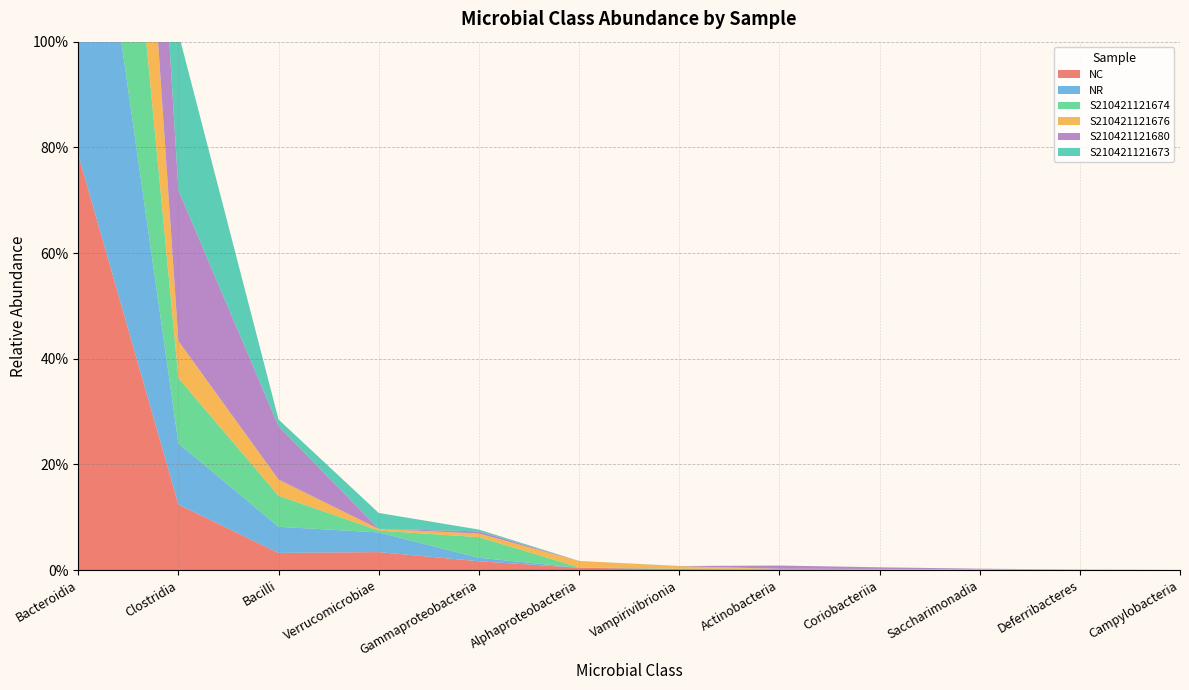

Reading left to right, list all the values displayed in this chart.

NC: 0.8	0.1	0.0	0.0	0.0	0.0	0.0	0.0	0.0	0.0	0.0	0.0
NR: 0.8	0.1	0.0	0.0	0.0	0.0	0.0	0.0	0.0	0.0	0.0	0.0
S210421121674: 0.8	0.1	0.1	0.0	0.0	0.0	0.0	0.0	0.0	0.0	0.0	0.0
S210421121676: 0.9	0.1	0.0	0.0	0.0	0.0	0.0	0.0	0.0	0.0	0.0	0.0
S210421121680: 0.6	0.3	0.1	0.0	0.0	0.0	0.0	0.0	0.0	0.0	0.0	0.0
S210421121673: 0.7	0.3	0.0	0.0	0.0	0.0	0.0	0.0	0.0	0.0	0.0	0.0